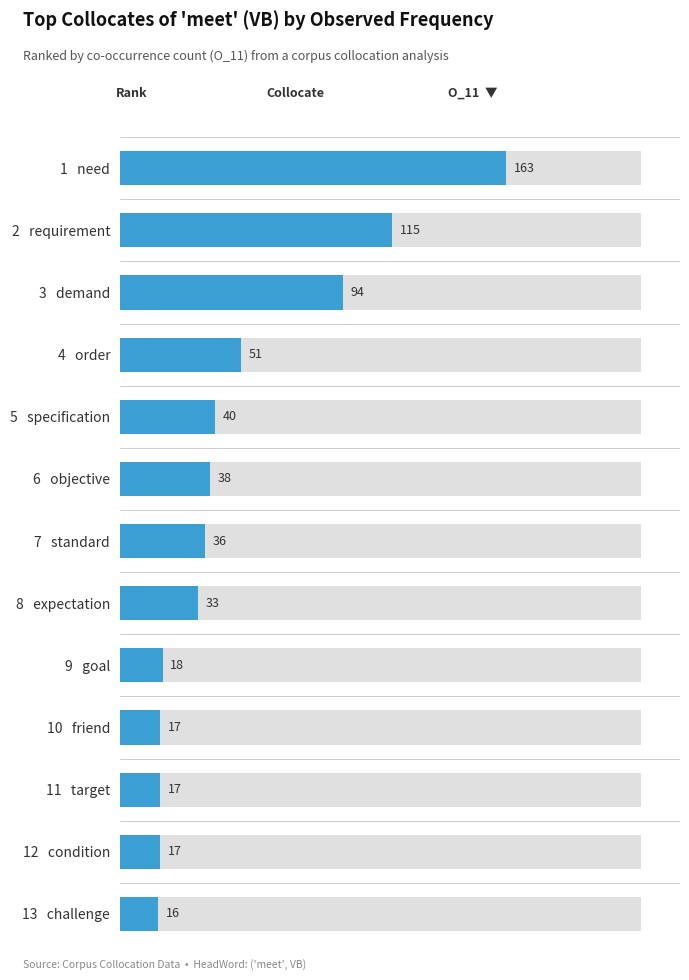

Are the bars horizontal?

Yes